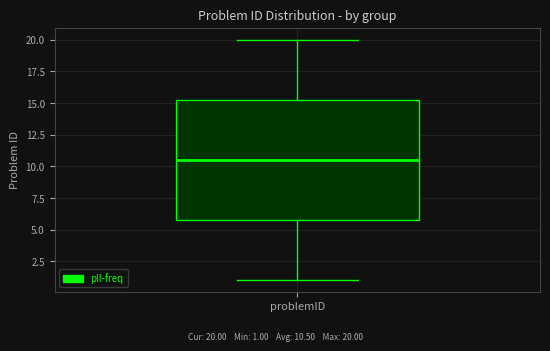

Where does the upper whisker of the box for problemID end on the y-axis? The values are not printed on the chart, so give them approximately, as read against the axis.

20.0